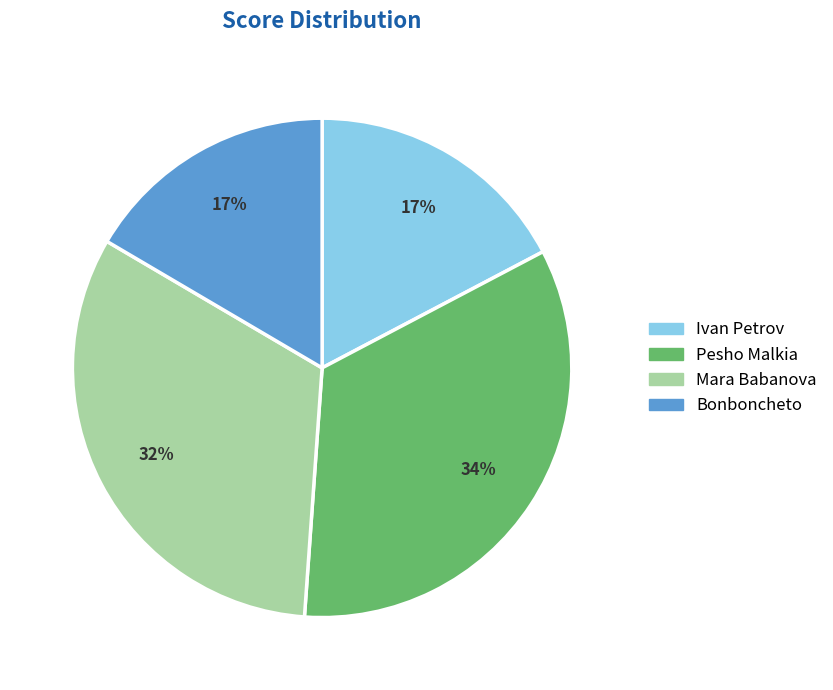

What is the largest slice in the pie chart?

Pesho Malkia